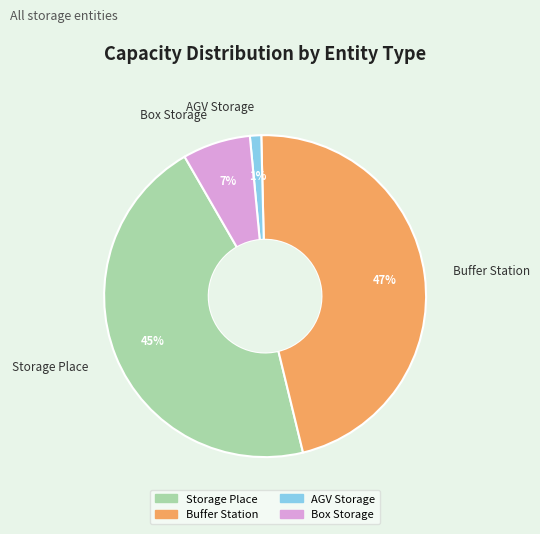

Is there any slice that represents more than half of the pie?

No